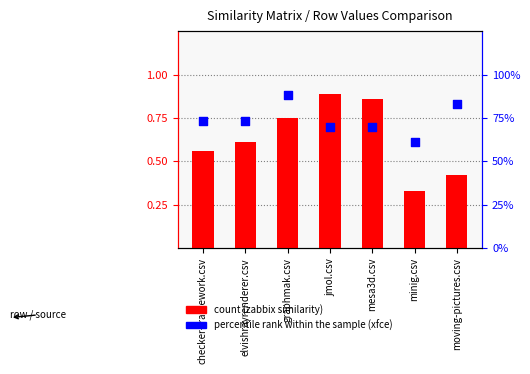

What is the total value across all series at minig.csv?

0.9